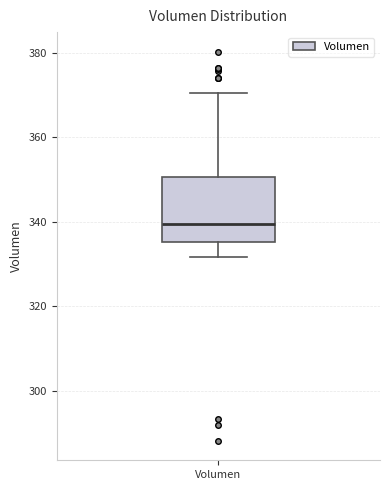

Transcribe this box plot: give where the median line is, the range the box spans, and where the two whiskers end, as read against the y-axis. The values are not printed on the chart, so give them approximately, as read against the axis.

median 340, box 336 to 350, whiskers 332 to 370